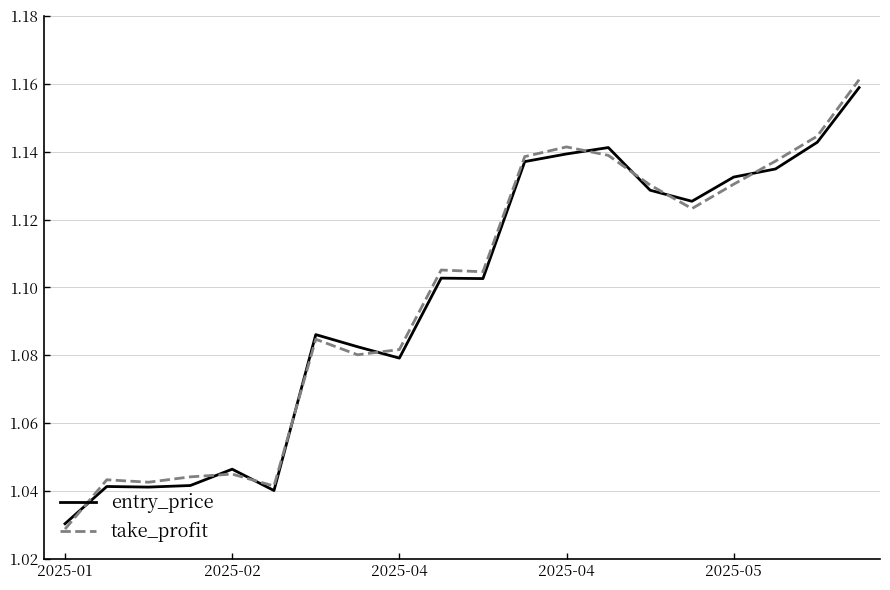

Which series has the largest range (max minus min)?

take_profit